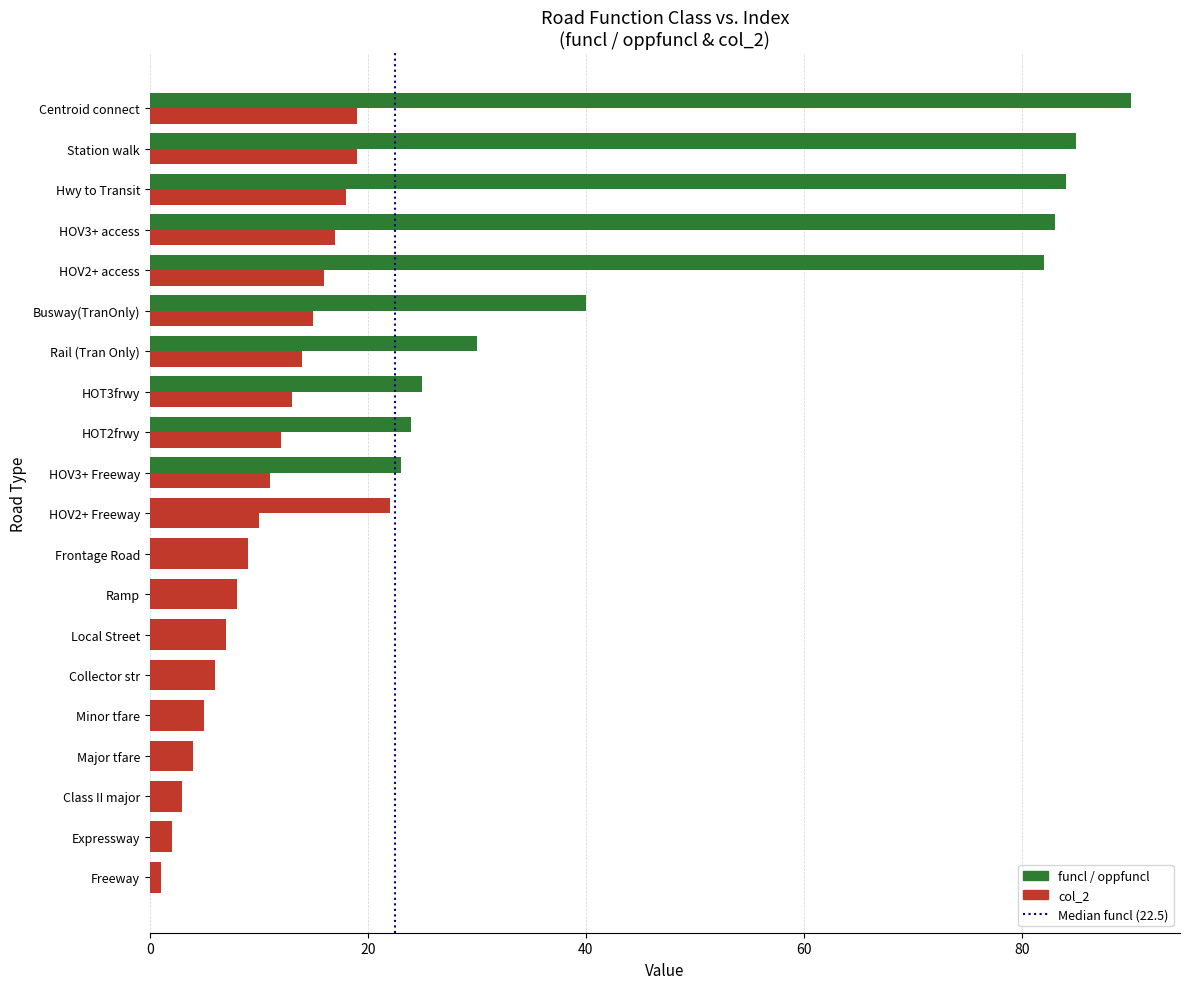

Reading left to right, what are all the values shown in this chart?

funcl / oppfuncl: 1	2	3	4	5	6	7	8	9	22	23	24	25	30	40	82	83	84	85	90
col_2: 1	2	3	4	5	6	7	8	9	10	11	12	13	14	15	16	17	18	19	19